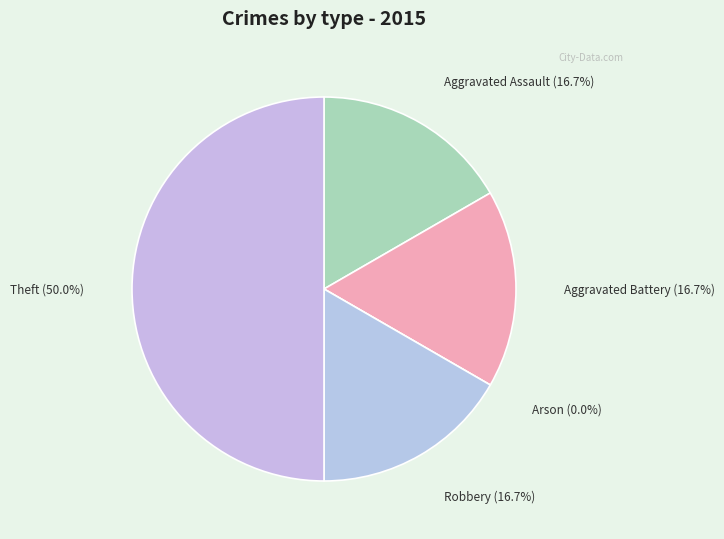

Count the number of slices in the pie.

5